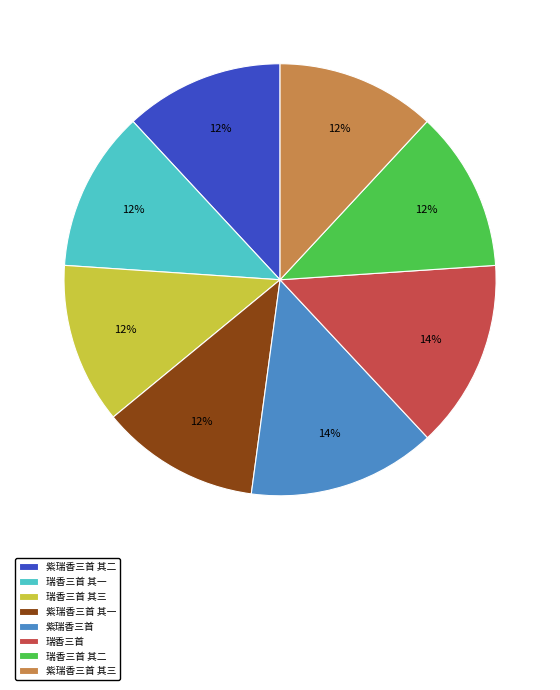

Do 紫瑞香三首 其一 and 瑞香三首 其一 together represent more than half of the pie?

No